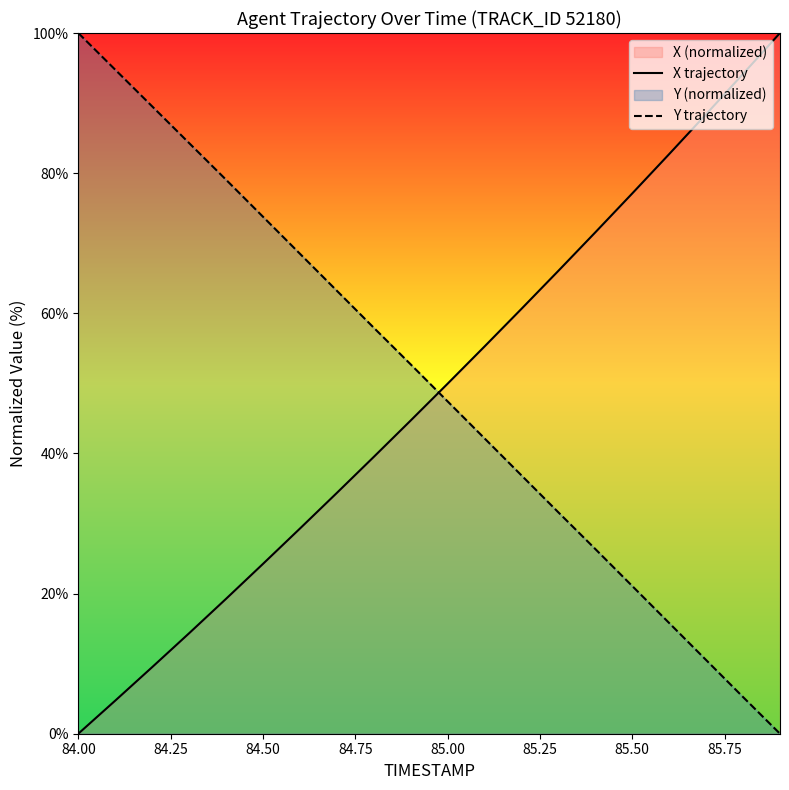

How many intersections are there between X trajectory and Y trajectory?

1